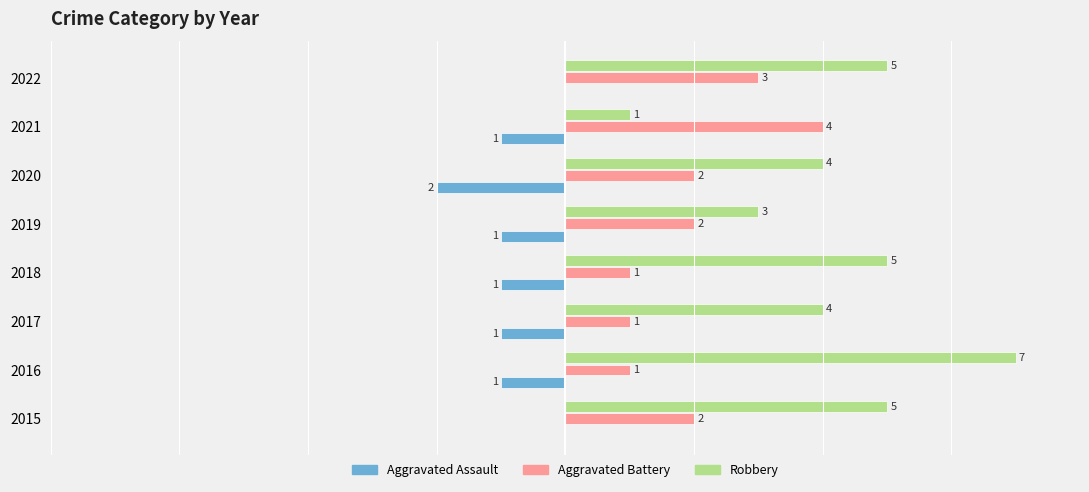

Which series has the largest total across all categories?

Robbery